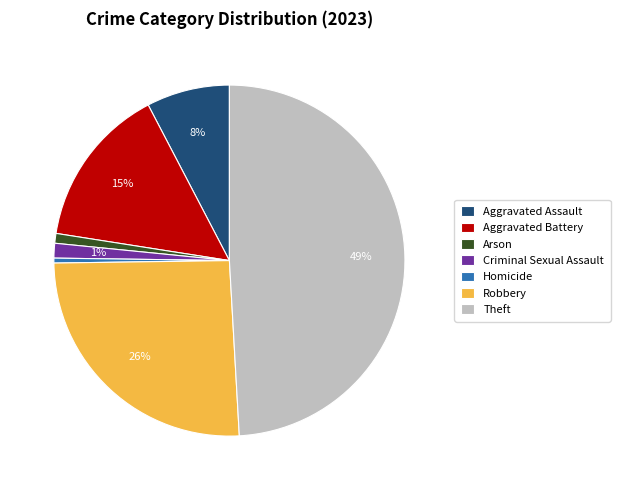

Does any single category account for the majority?

No